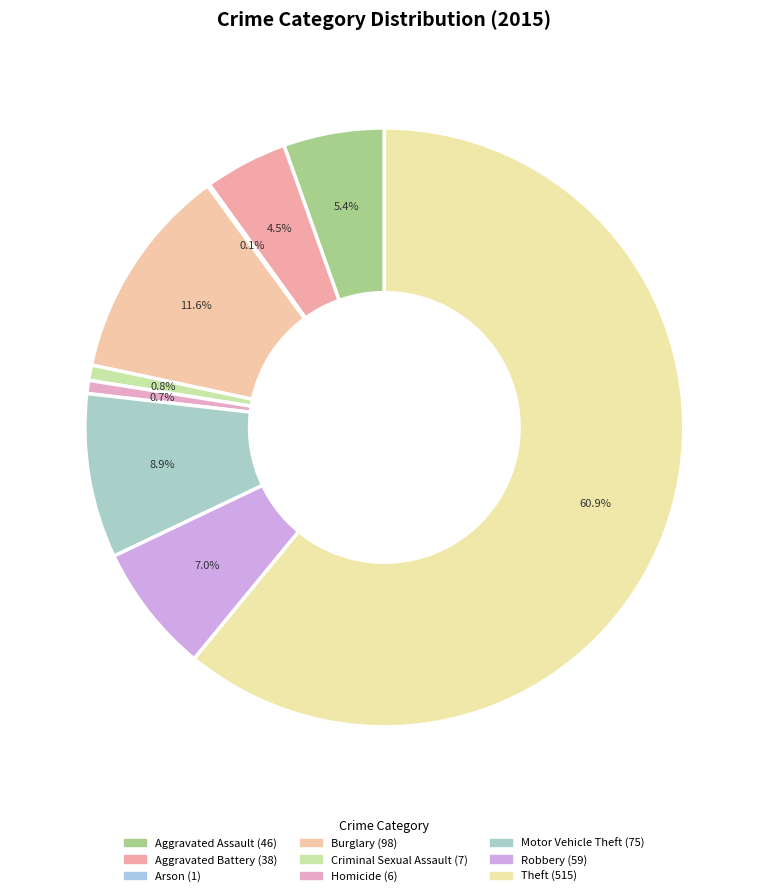

What is the smallest slice in the pie chart?

Arson